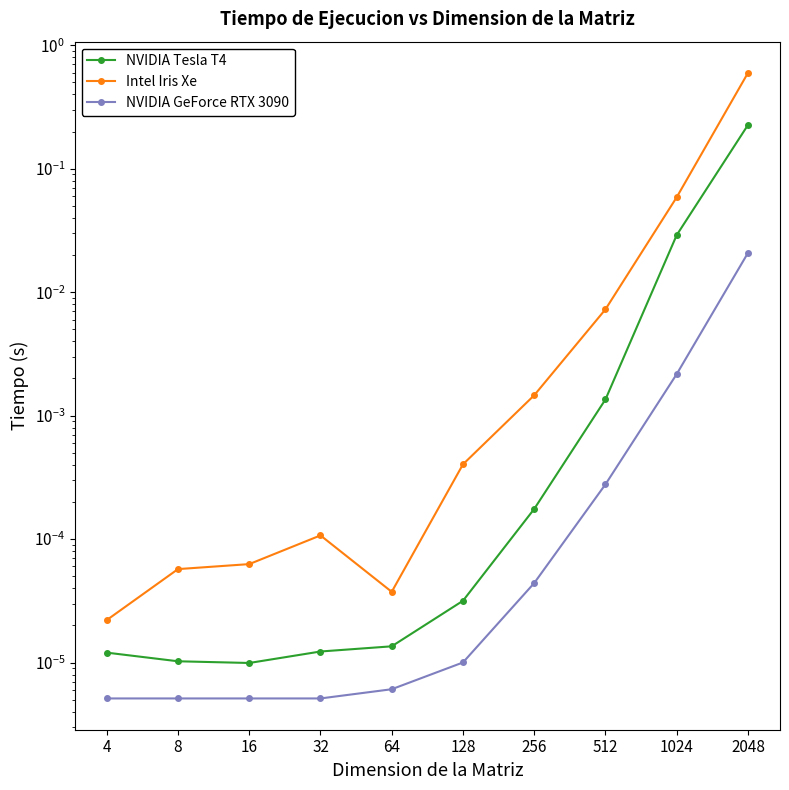

The value of NVIDIA GeForce RTX 3090 at 1024 is 0.0. True or false?

False